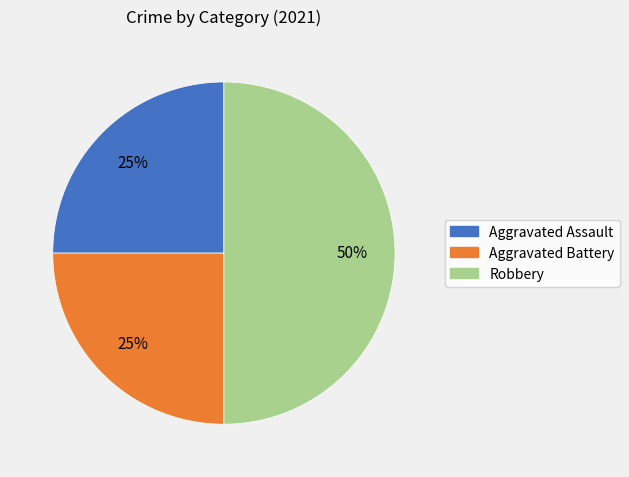

What is the ratio of the value at Aggravated Battery to the value at Aggravated Assault?

1.0